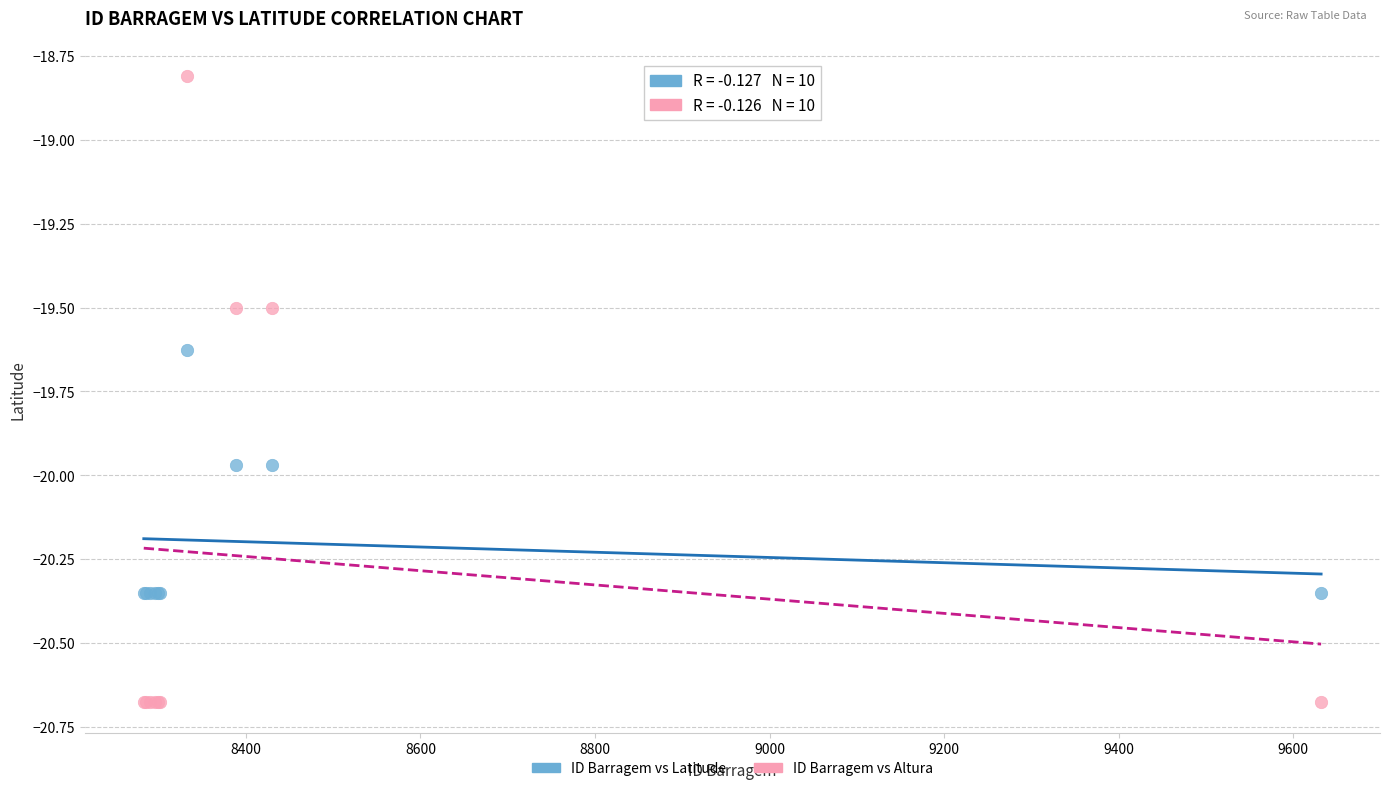

Across all series, what Y value is closest to -19?

-18.8